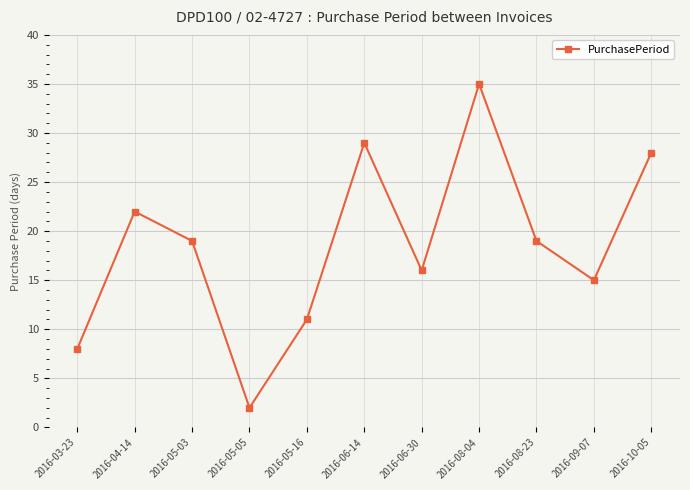

What is the sum of the values at 2016-05-03 and 2016-10-05?

47